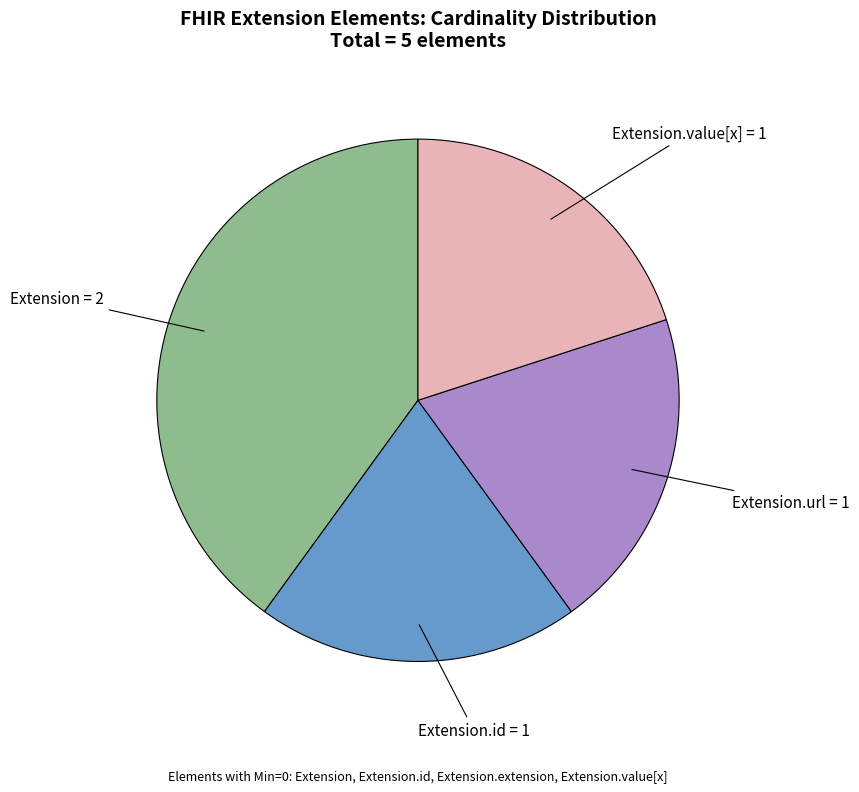

The Extension.value[x] = 1 slice represents 20% of the pie. True or false?

True